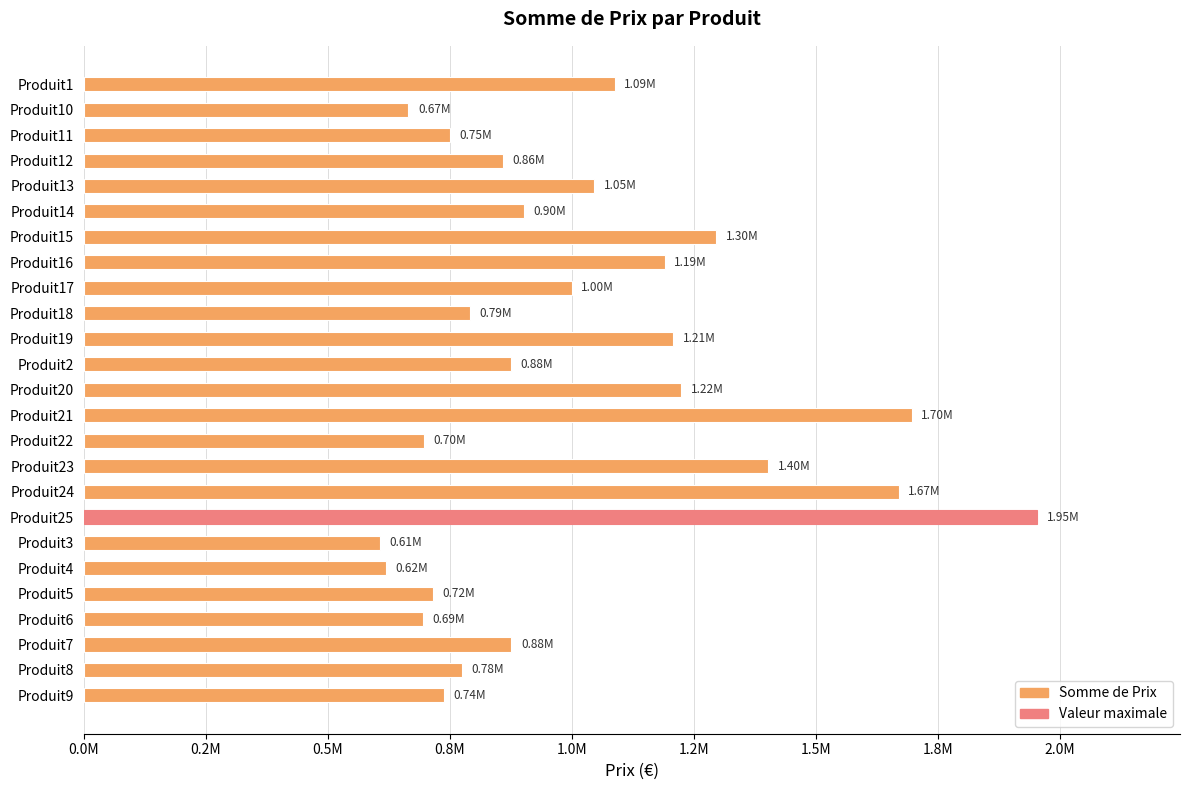

How many bars are there in total?

25